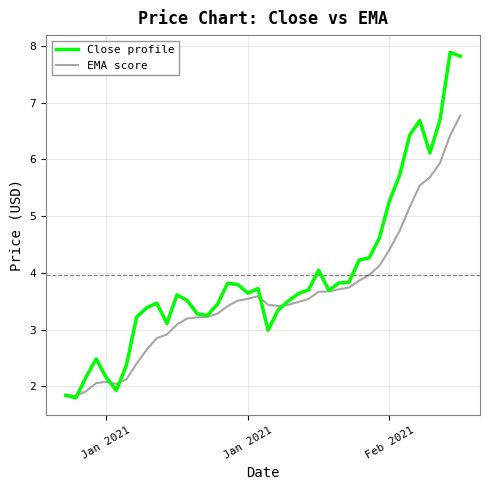

Which series has the largest total across all categories?

Close profile